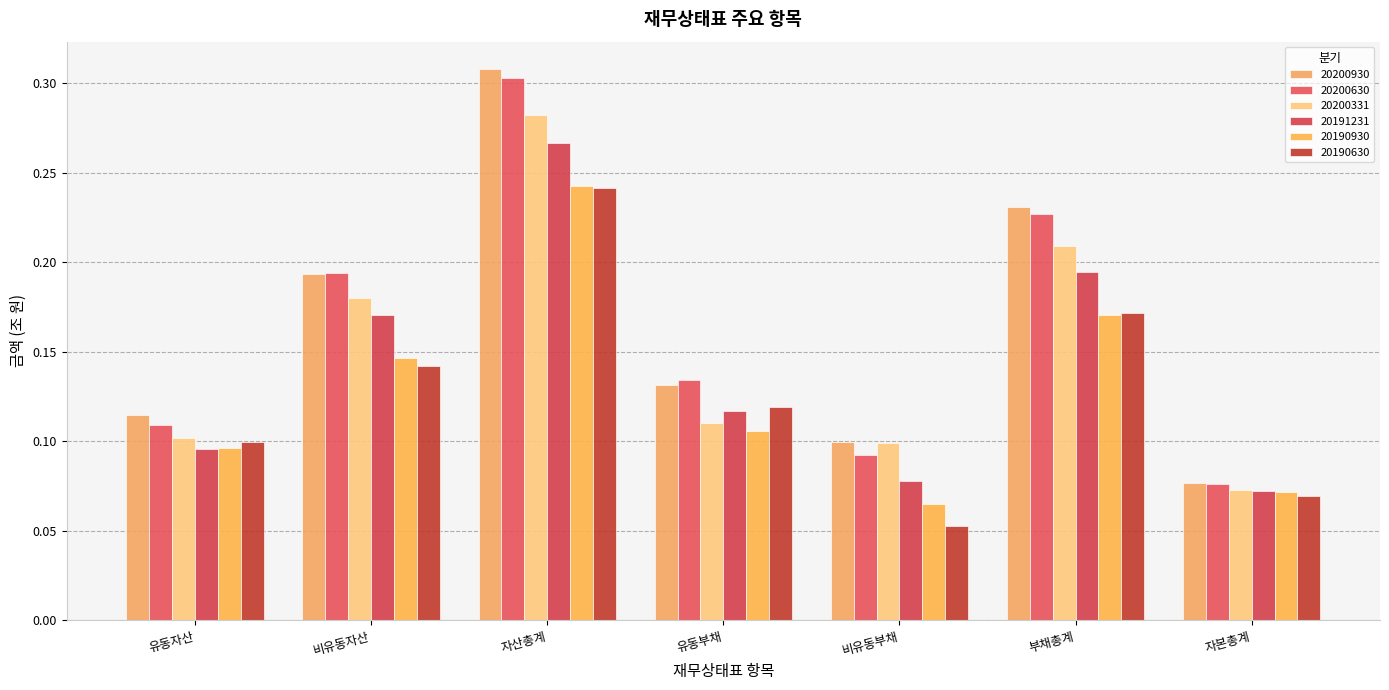

Between 비유동자산 and 자본총계, which series saw the biggest shift?

20200630